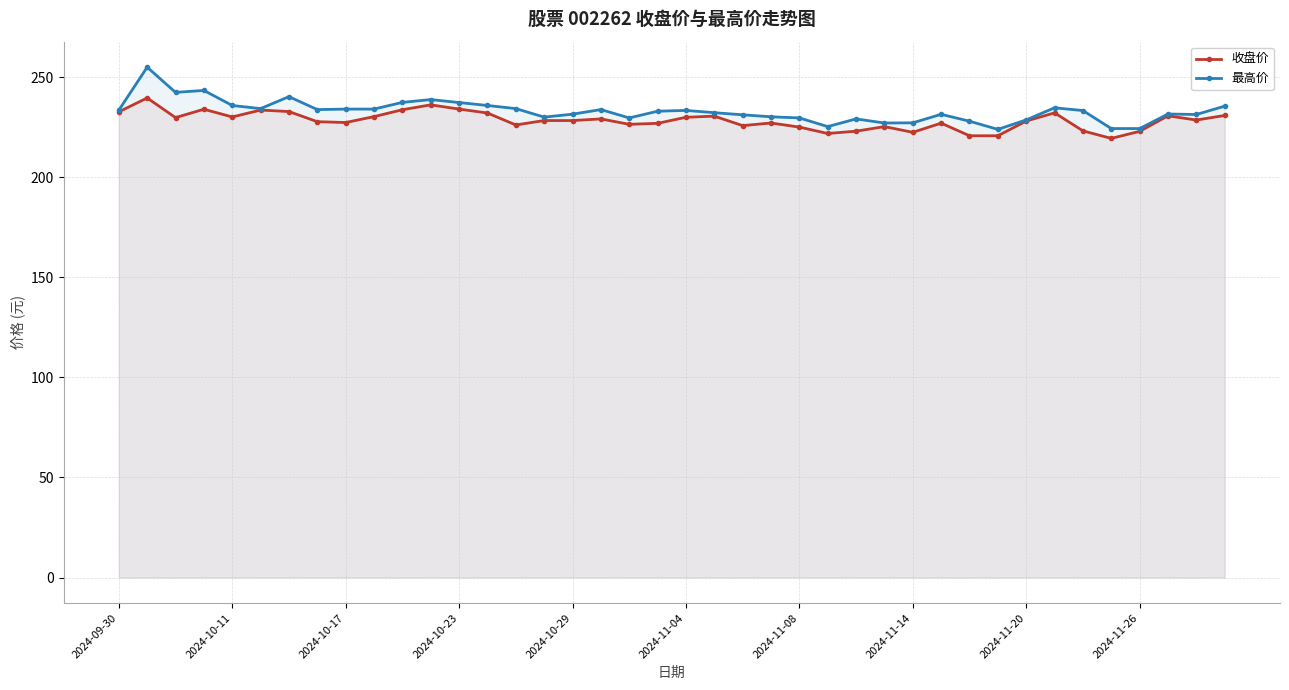

At how many categories does at least one series exceed 246?

1